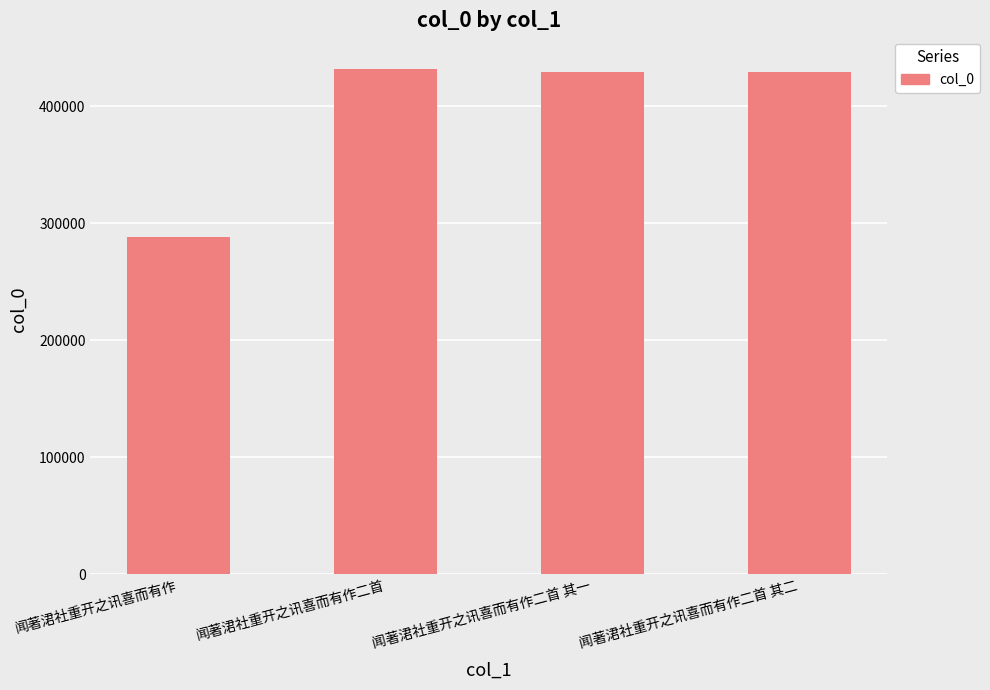

What is the change in value from 闻著涒社重开之讯喜而有作二首 to 闻著涒社重开之讯喜而有作二首 其一?

-2738